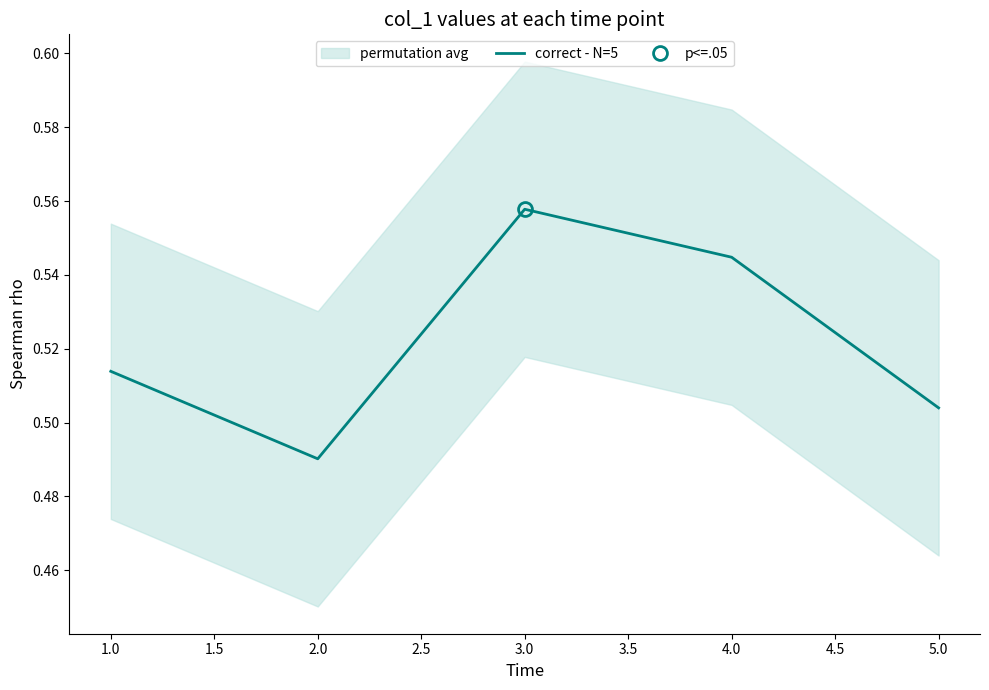

How many interior local peaks (higher than both neighbors) does the data have?

1